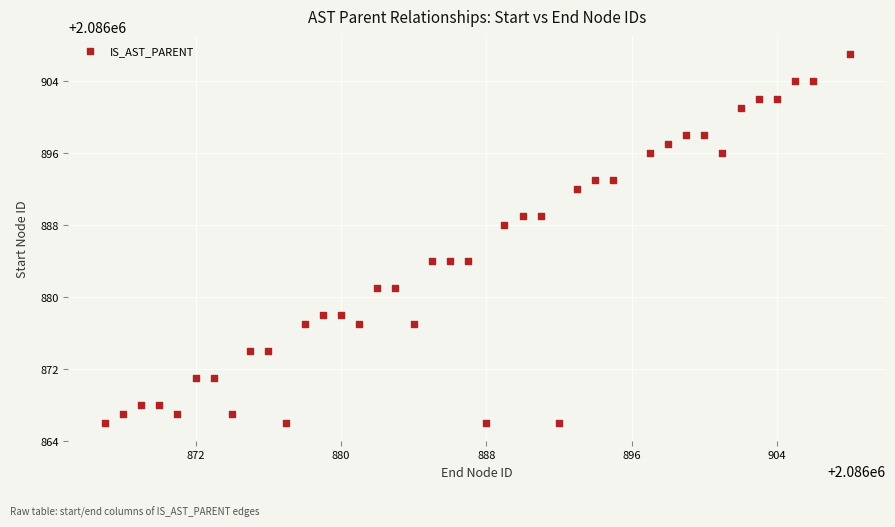

What is the range of X values (max minus min)?

41